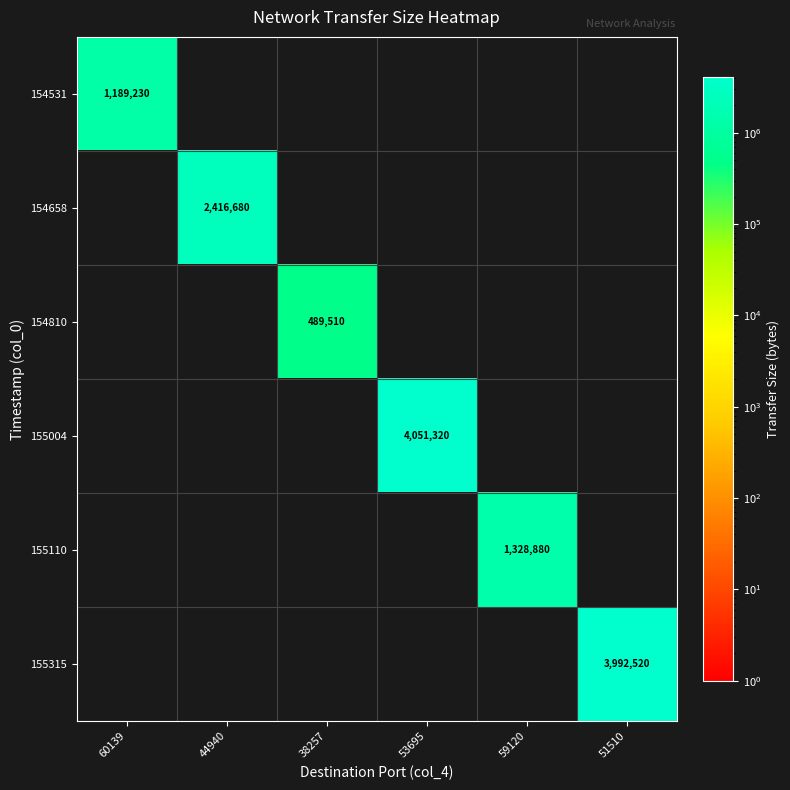

At which label does 155110 reach its peak?

59120